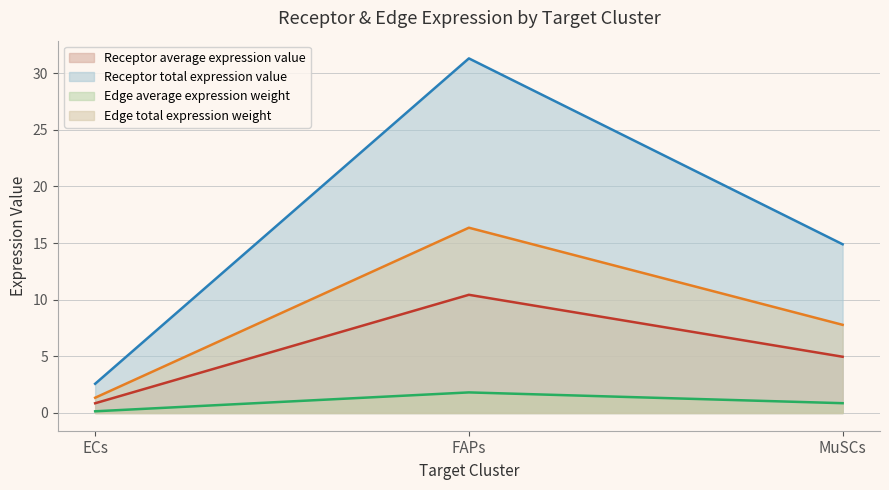

True or false: Edge total expression weight has a value of 13.6 at MuSCs.

False